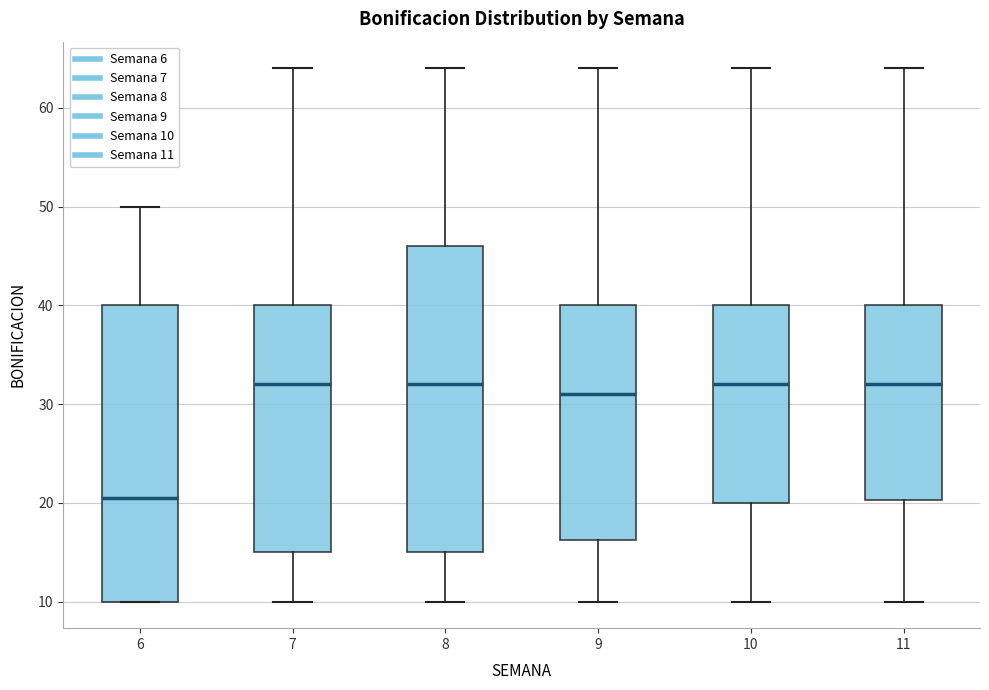

Where is the lower edge of the box at x = 11 on the y-axis? The values are not printed on the chart, so give them approximately, as read against the axis.

20